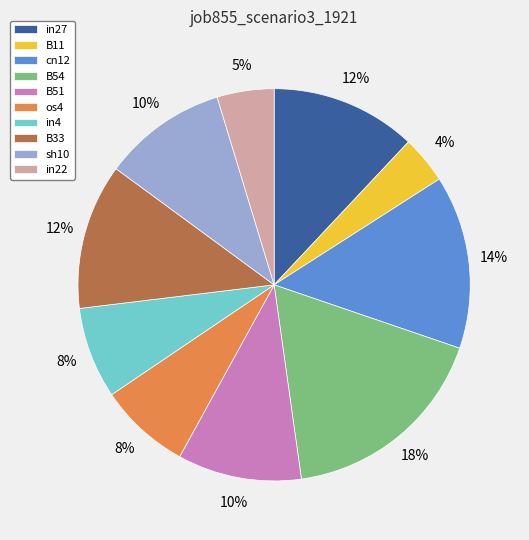

Count the number of slices in the pie.

10